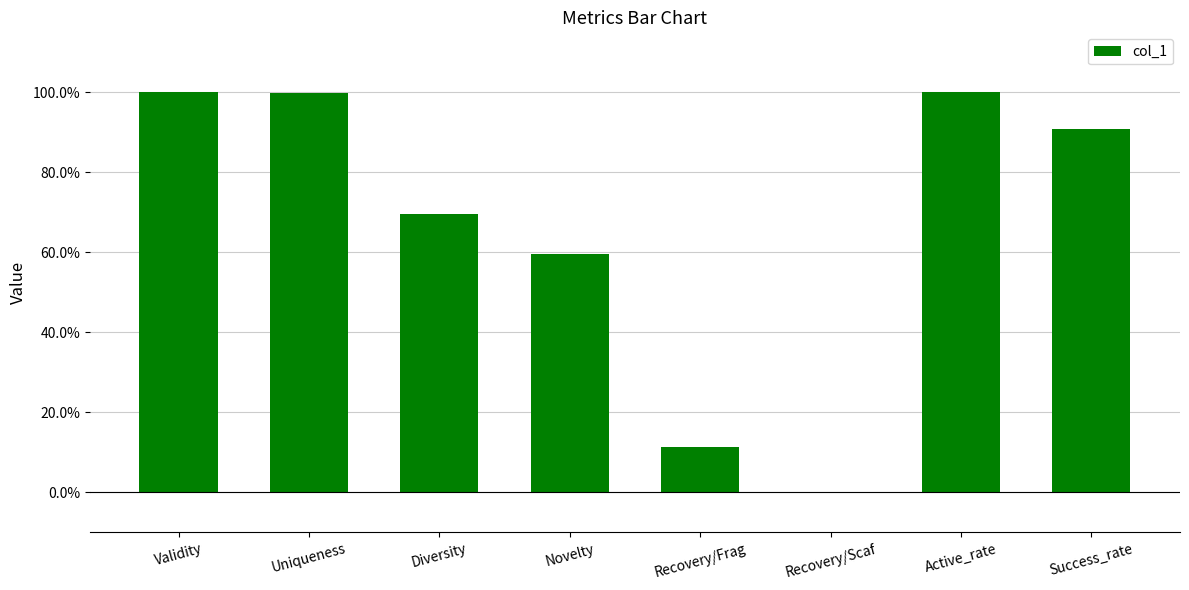

What is the average value?

0.7